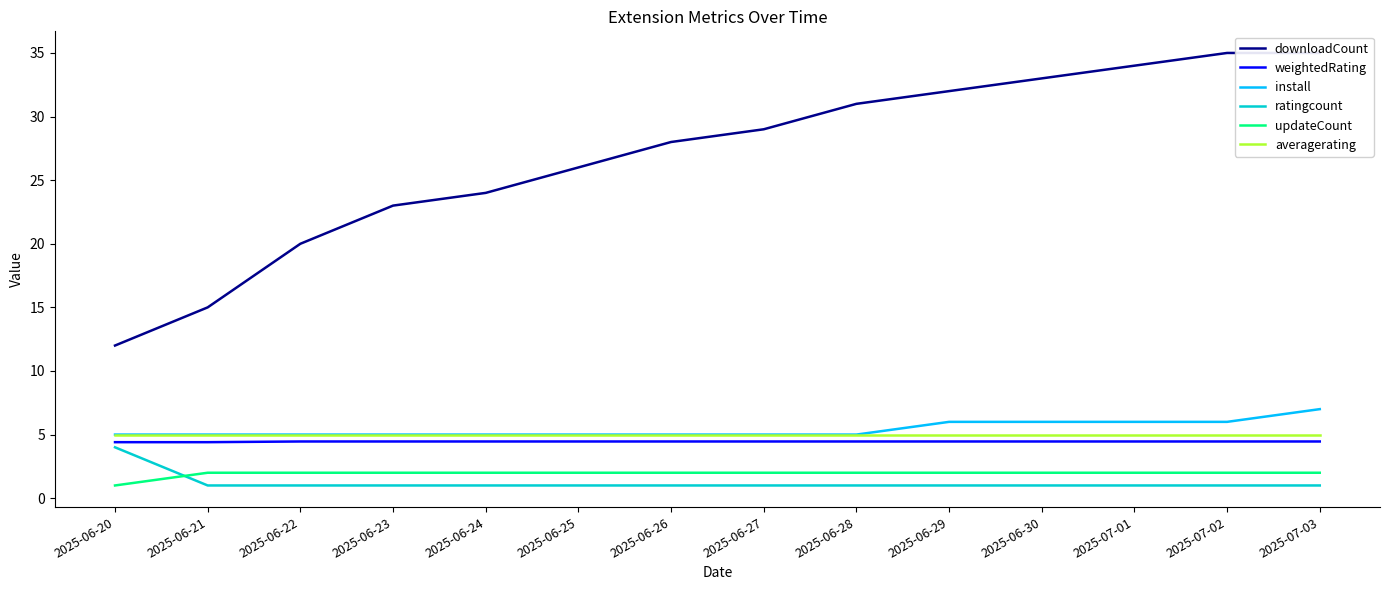

How many lines are shown in the chart?

6